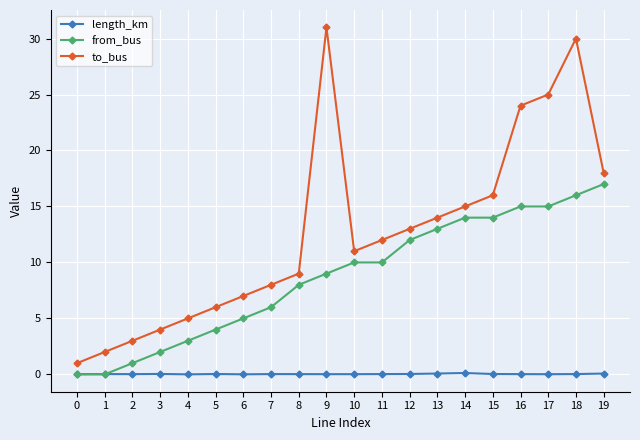

Where does the to_bus series first go above 12?

9